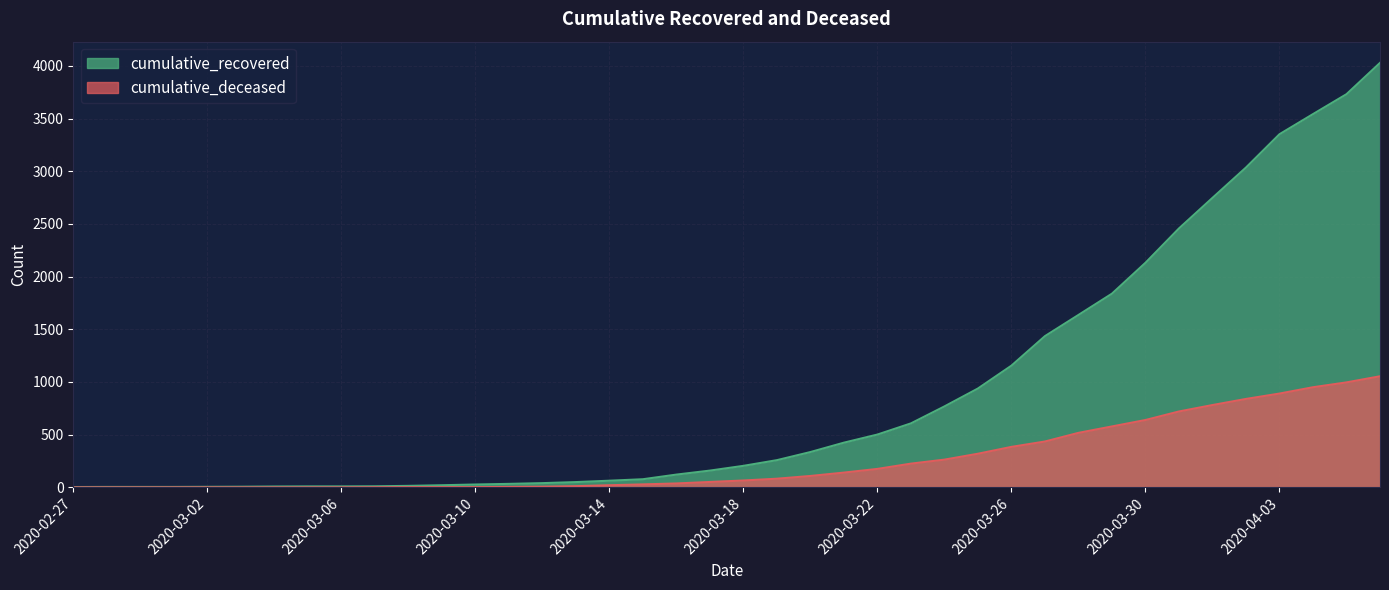

True or false: cumulative_recovered and cumulative_deceased cross at least once.

False